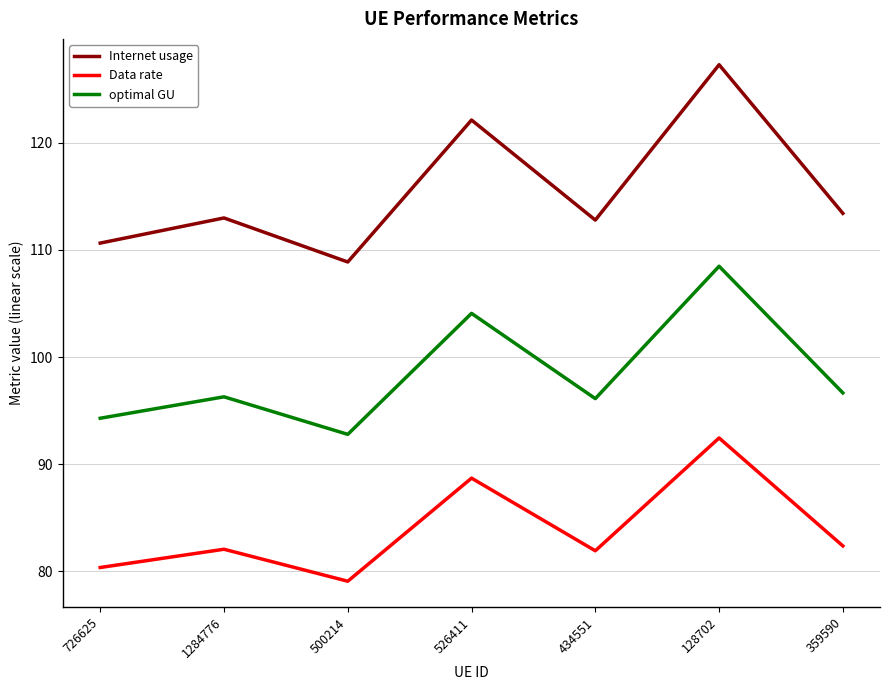

Does the chart have visible grid lines?

Yes